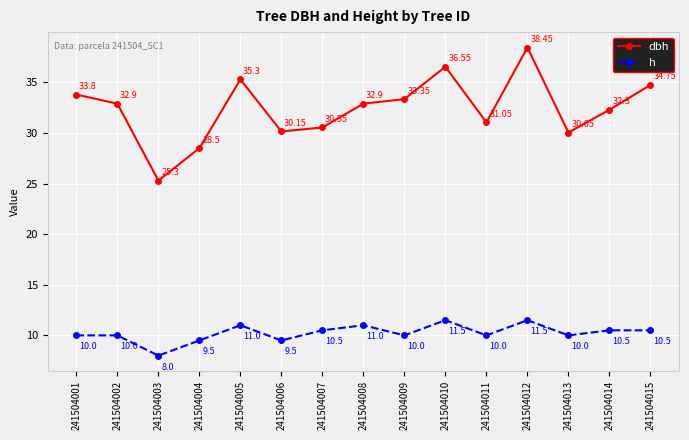

What is the total value across all series at 241504001?

43.8